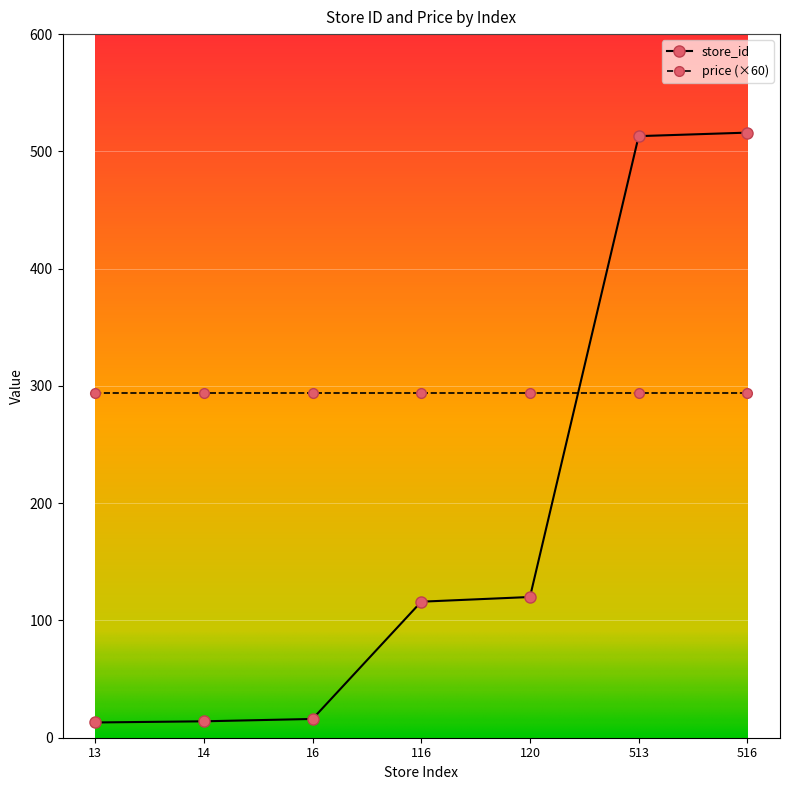

What is the minimum value for price (×60)?

294